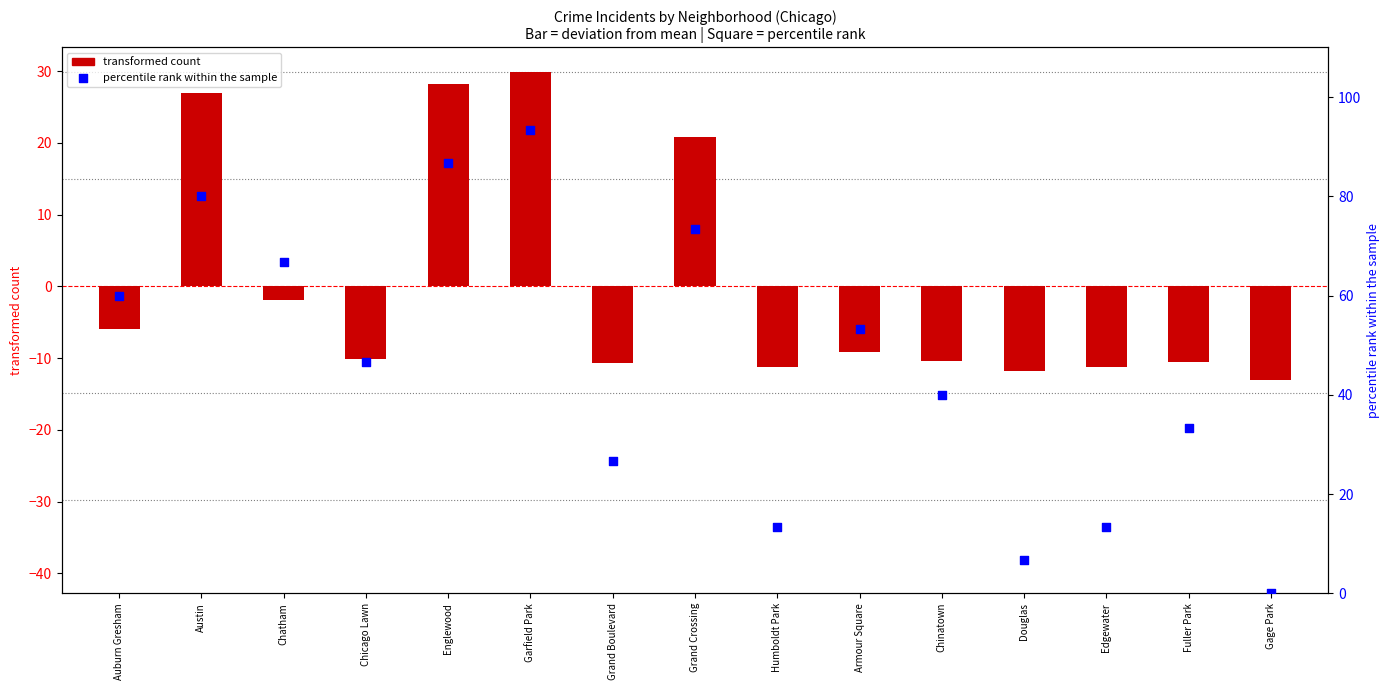

Is the value of transformed count at Fuller Park greater than the value of percentile rank within the sample at Edgewater?

No